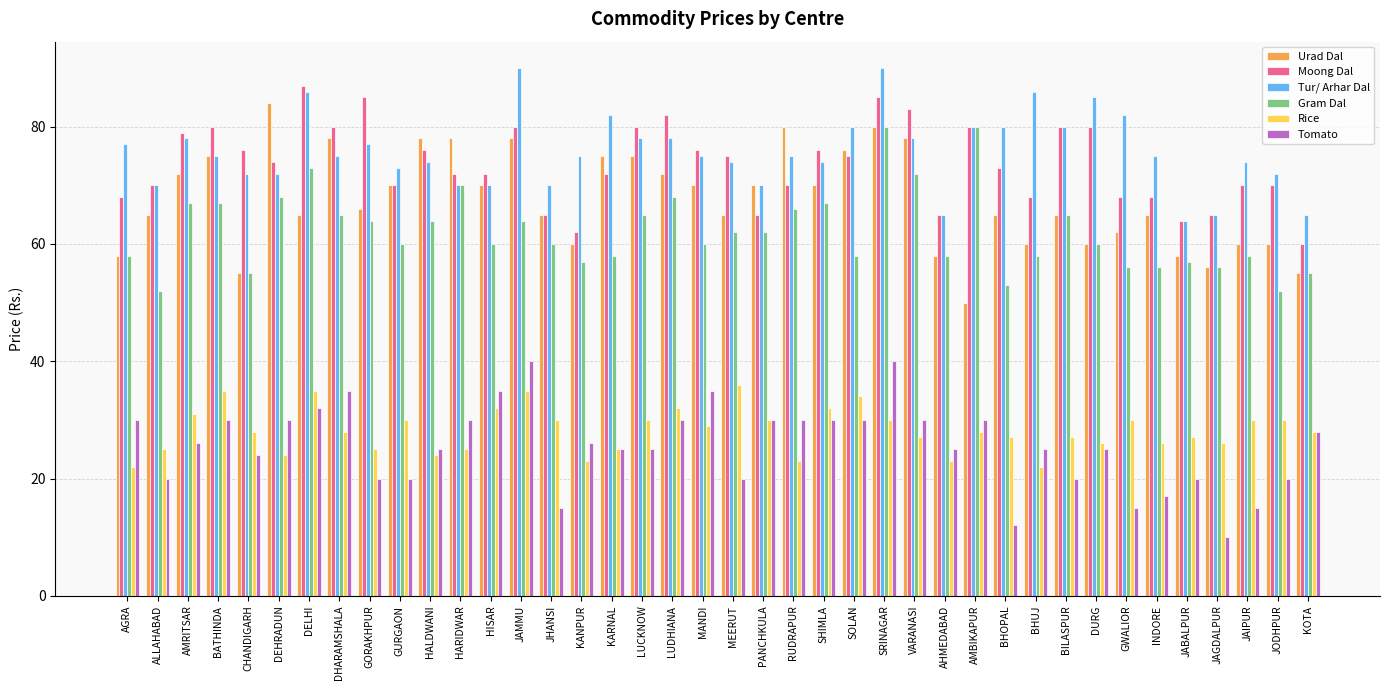

How many bars are there in total?

240